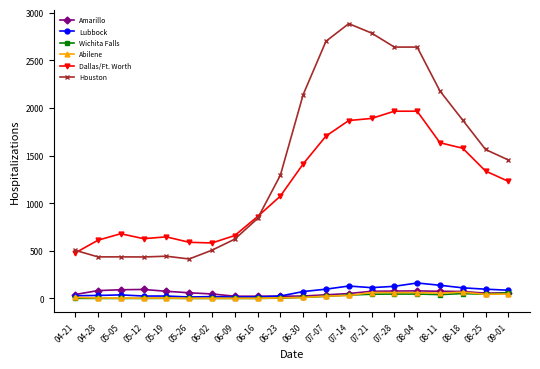

The value of Wichita Falls at 06-16 is 0. True or false?

True